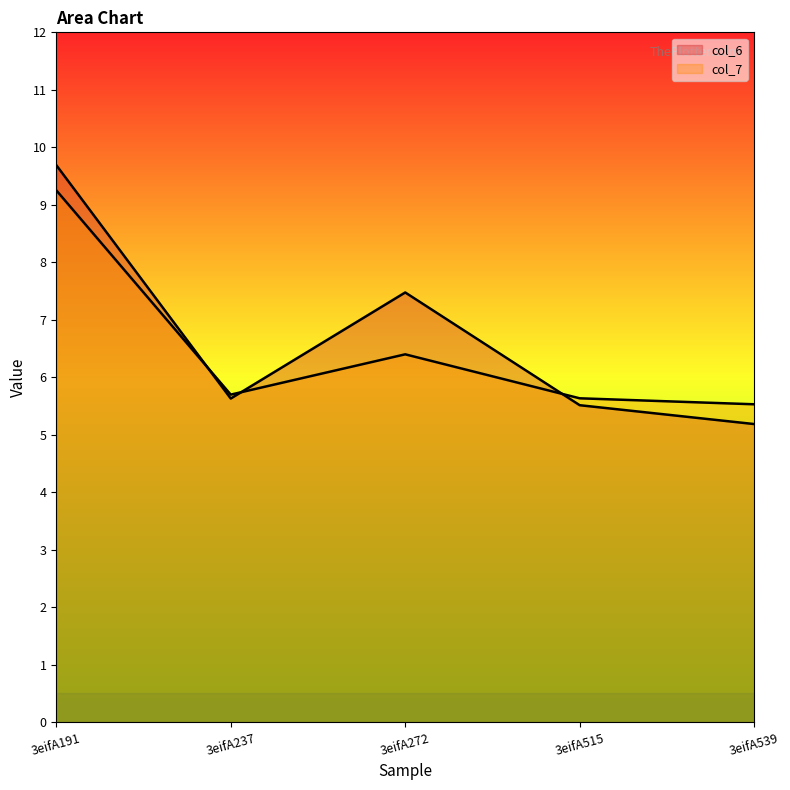

True or false: col_6 and col_7 intersect in this chart.

True